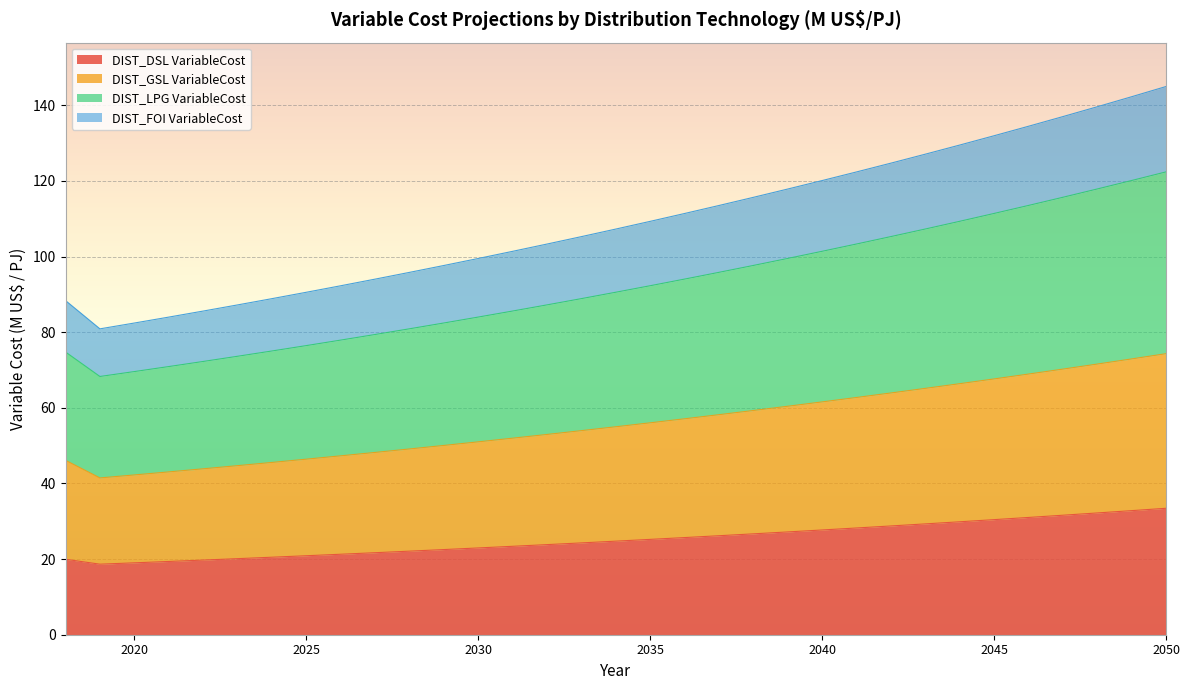

At which category does the chart reach its minimum across all series?

2019